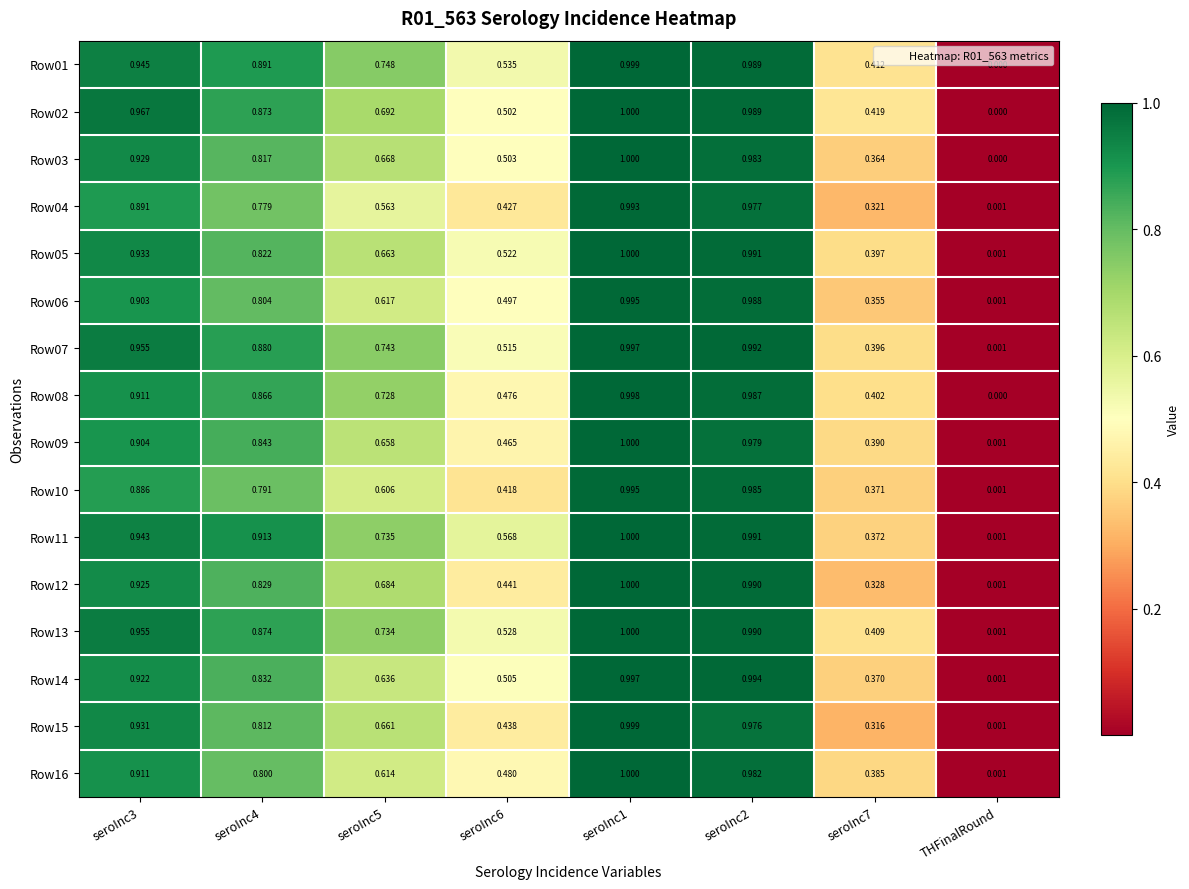

At which label does Row02 reach its minimum?

THFinalRound